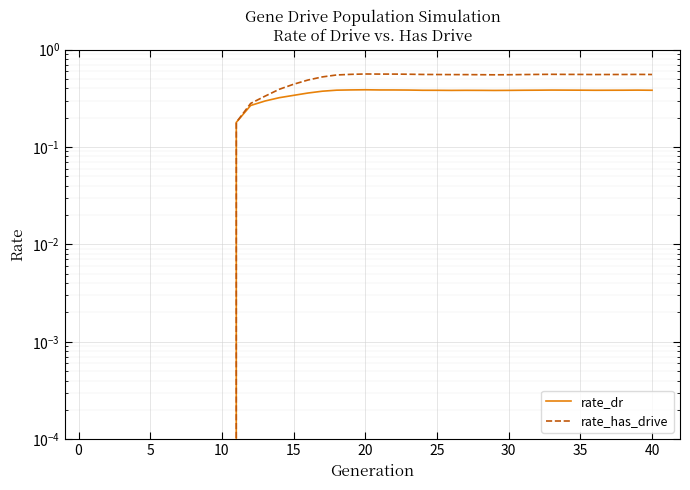

What is the highest value of the rate_has_drive series?

0.6